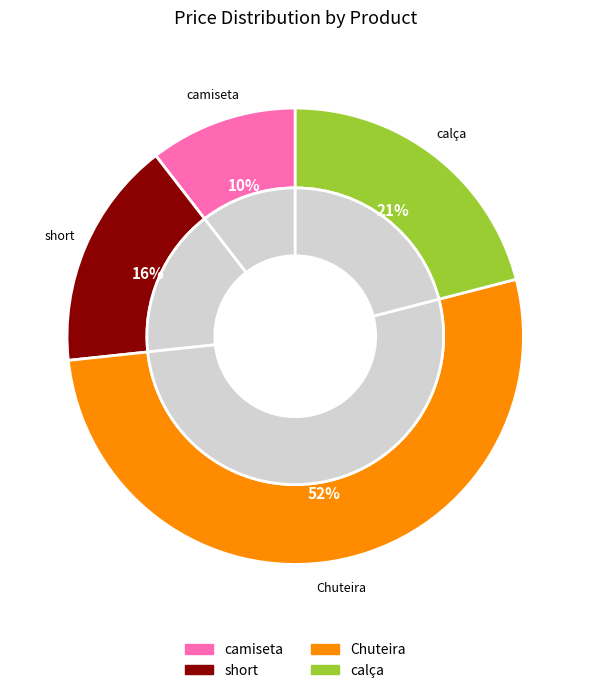

To the nearest percent, what portion does camiseta represent?

10%